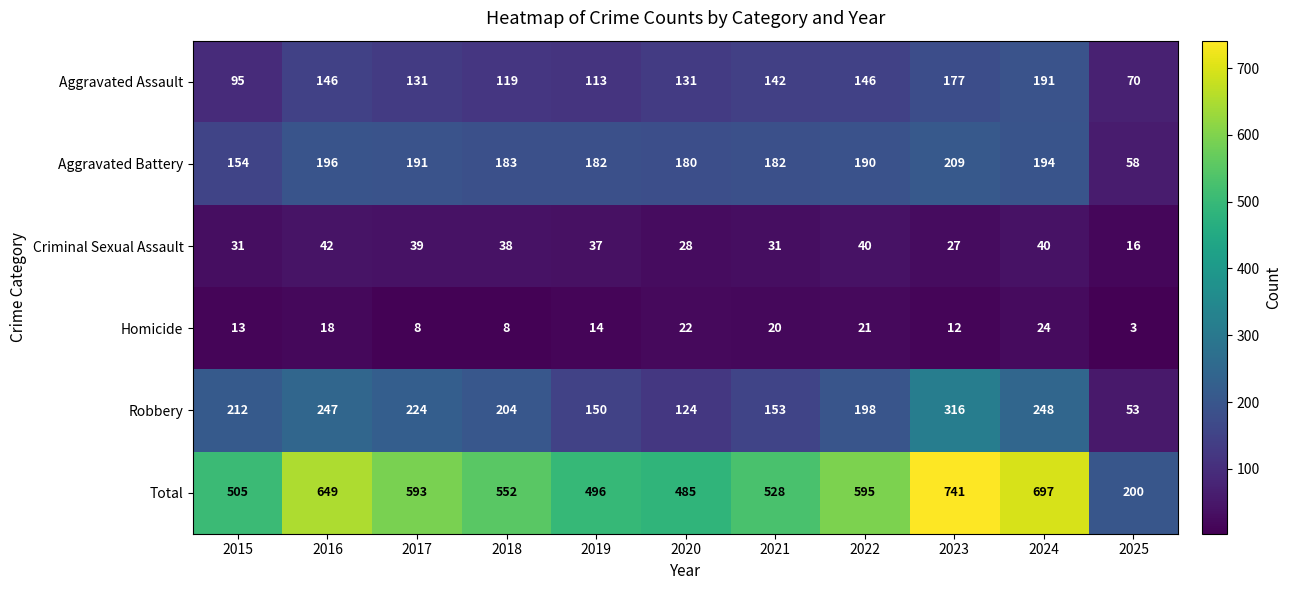

Which series has the largest range (max minus min)?

Total